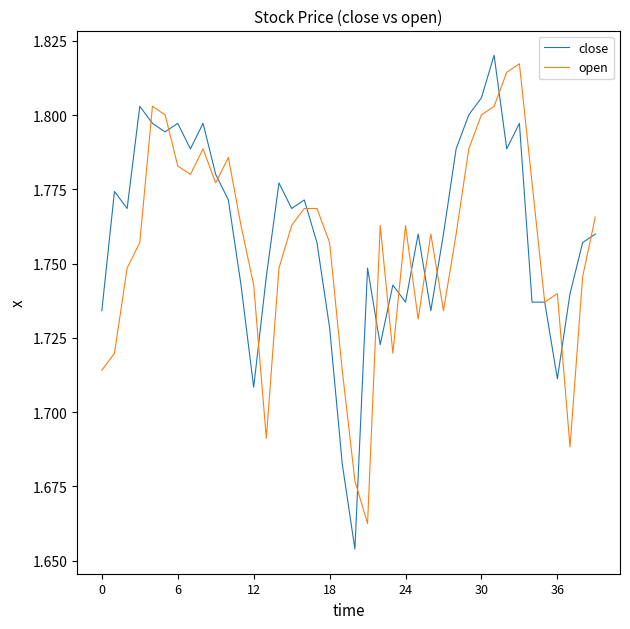

What is the sum of all open values?

70.2